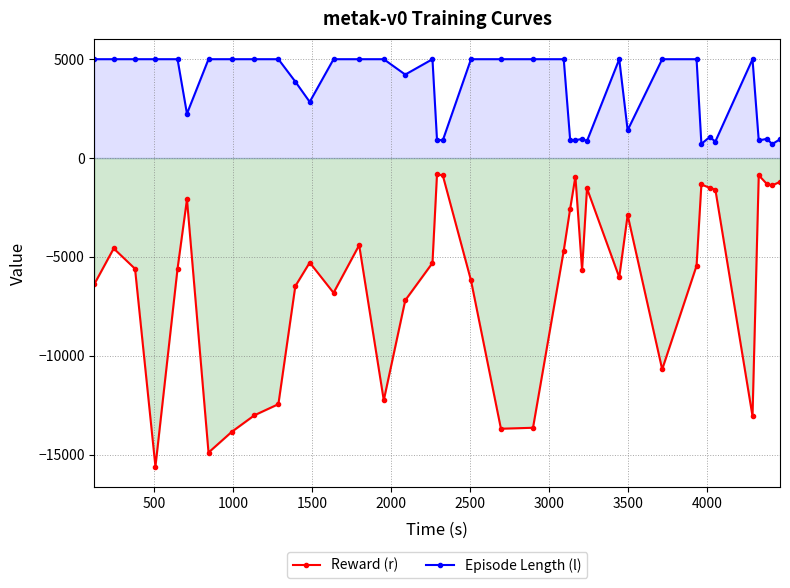

How many lines are shown in the chart?

2